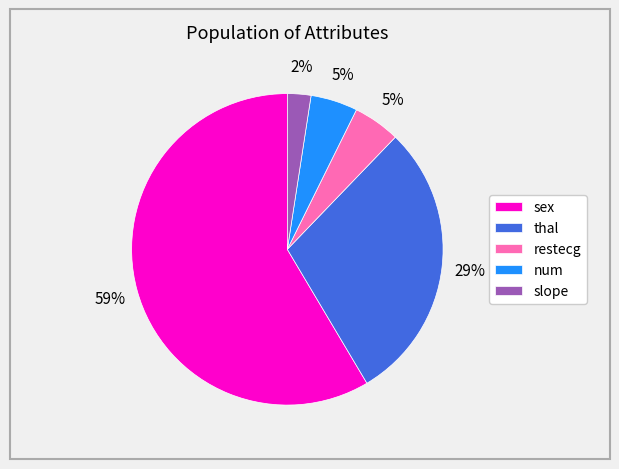

Count the number of slices in the pie.

5